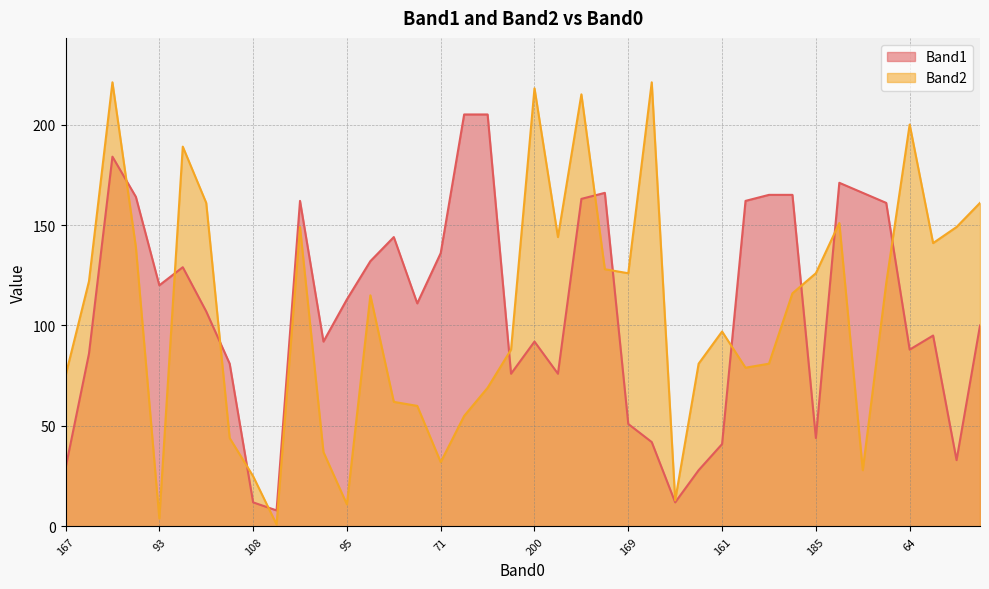

What is the label of the 40th point from the left?

196